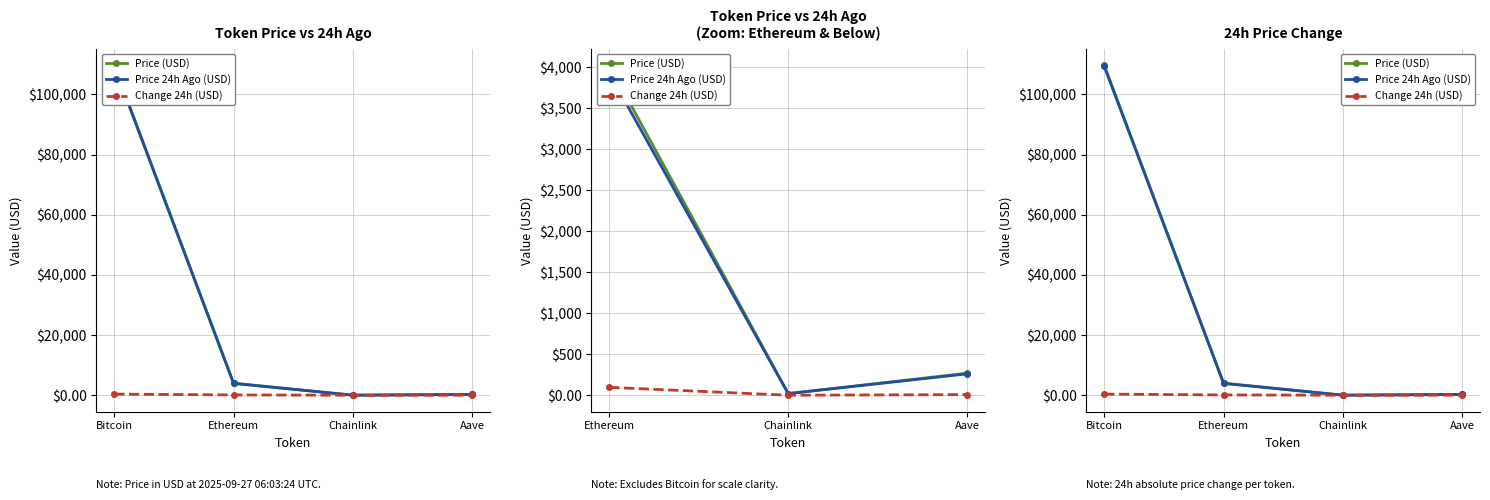

What is the sum of all Change 24h (USD) values?

483.9